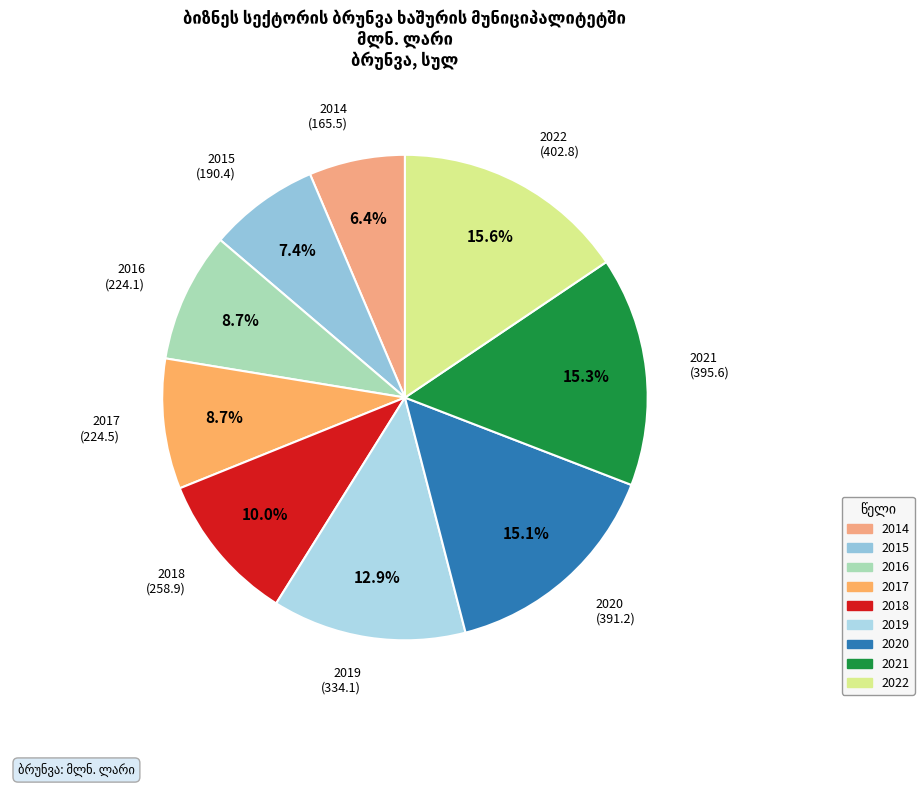

What percentage do 2019 and 2016 together represent?

21.6%